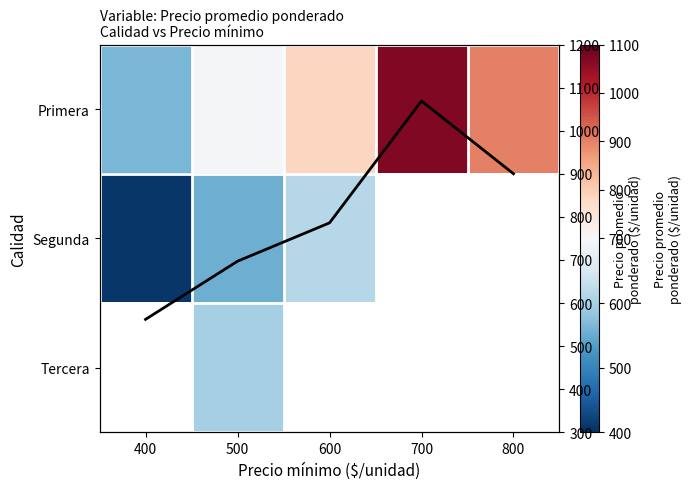

At which category does the chart reach its peak across all series?

700